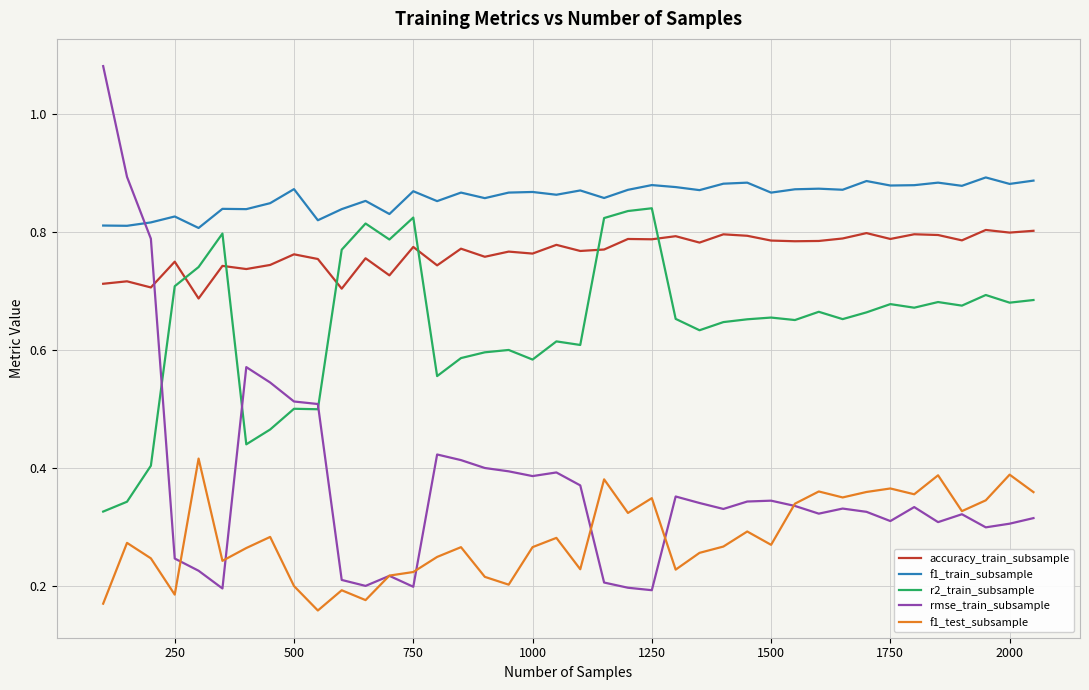

Which series has the widest spread of values?

rmse_train_subsample